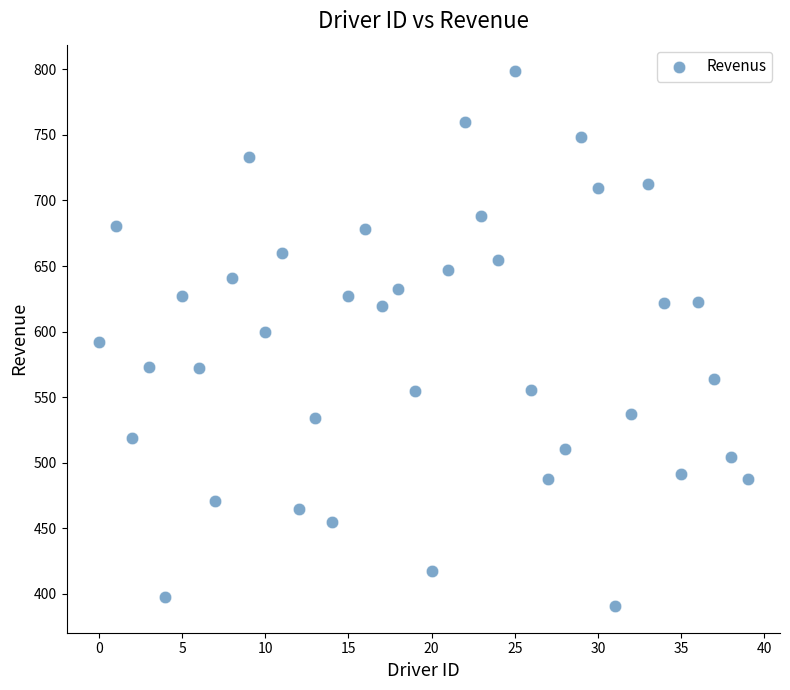

What is the range of Y values (max minus min)?

407.6